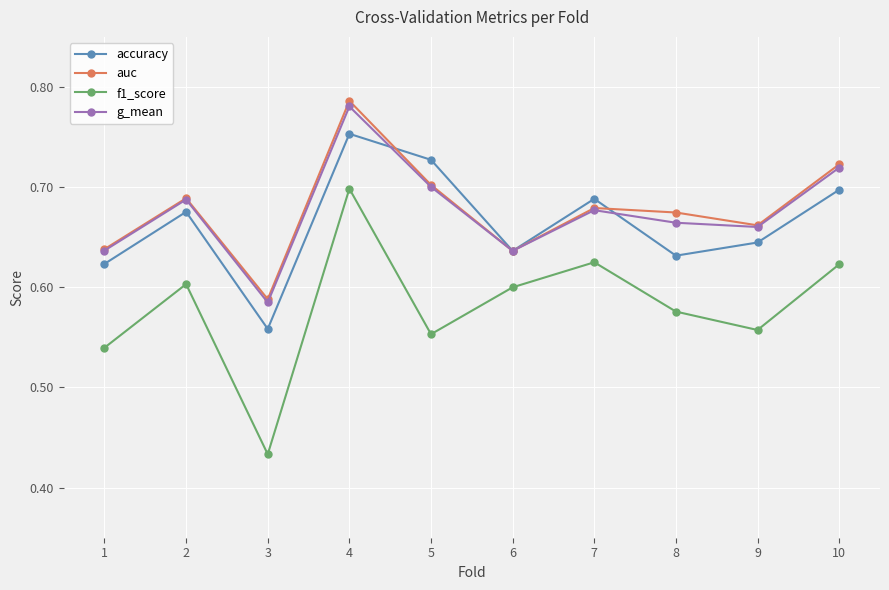

Between 1 and 7, which series saw the biggest shift?

f1_score